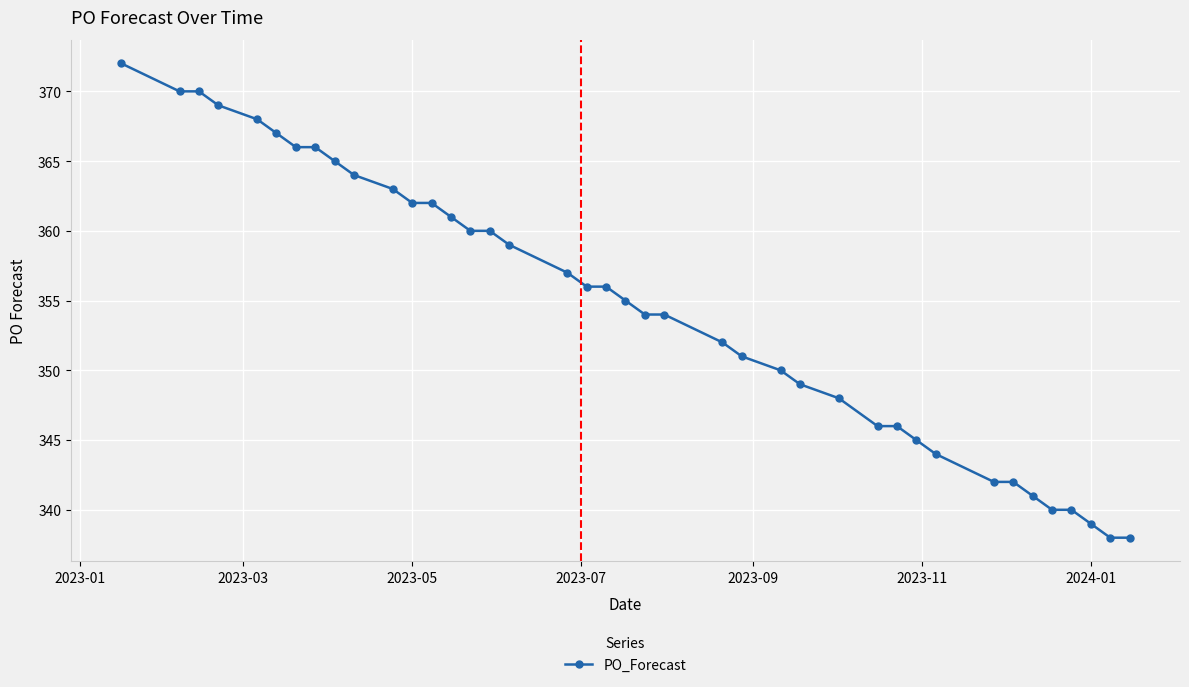

Reading right to left, list all the values displayed in this chart.

338	338	339	340	340	341	342	342	344	345	346	346	348	349	350	351	352	354	354	355	356	356	357	359	360	360	361	362	362	363	364	365	366	366	367	368	369	370	370	372